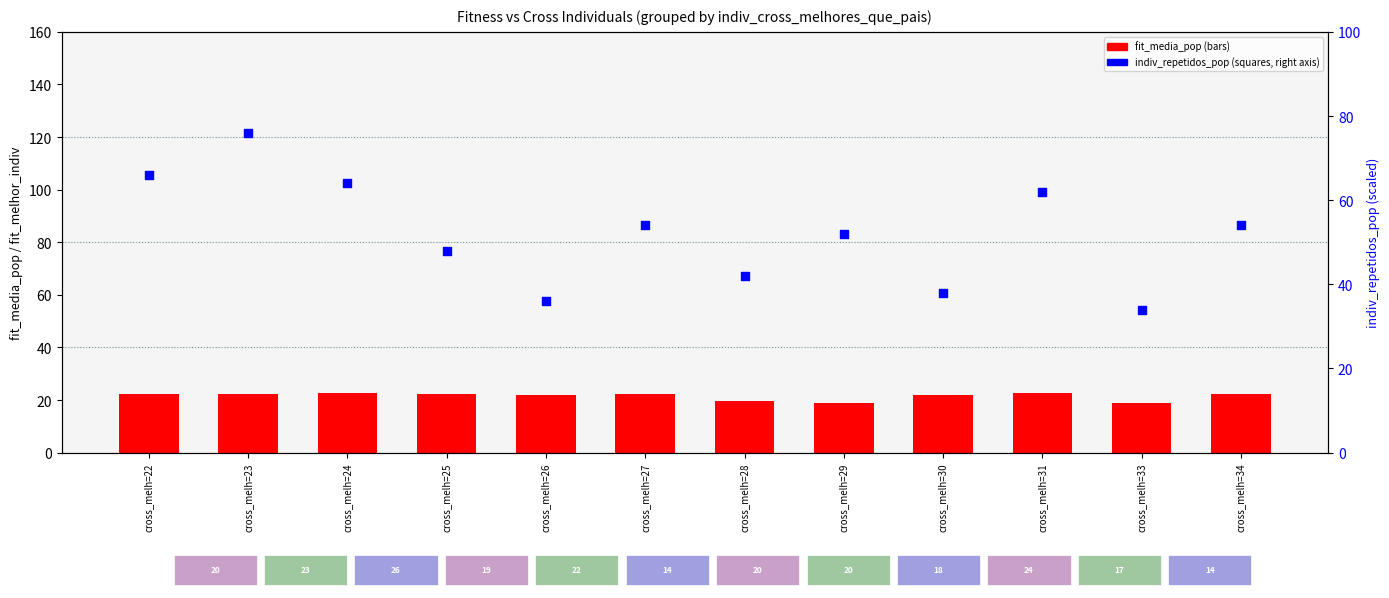

Which series reaches the maximum Y coordinate?

indiv_repetidos_pop